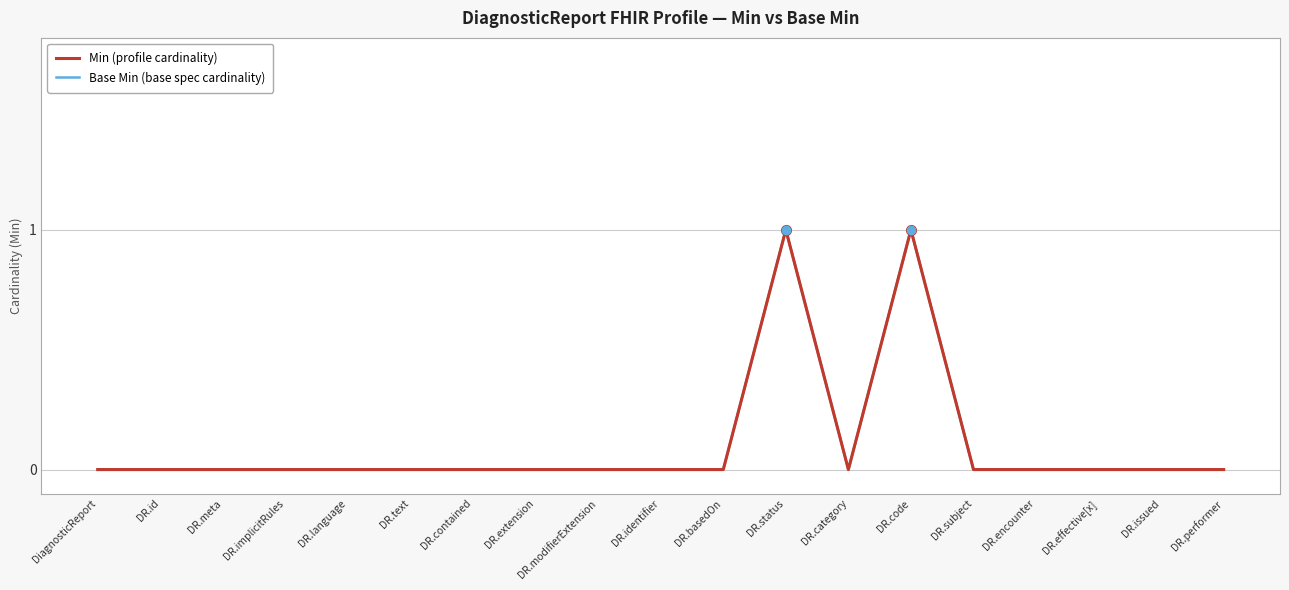

What are all the series names shown in the legend?

Base Min, Min